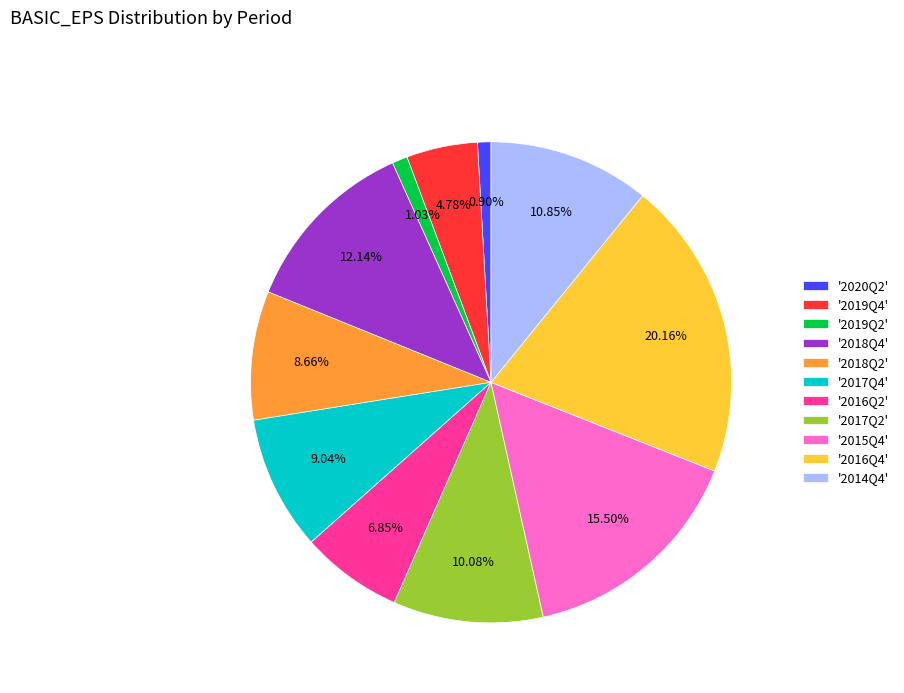

Combined, do '2015Q4' and '2016Q2' account for over 50%?

No